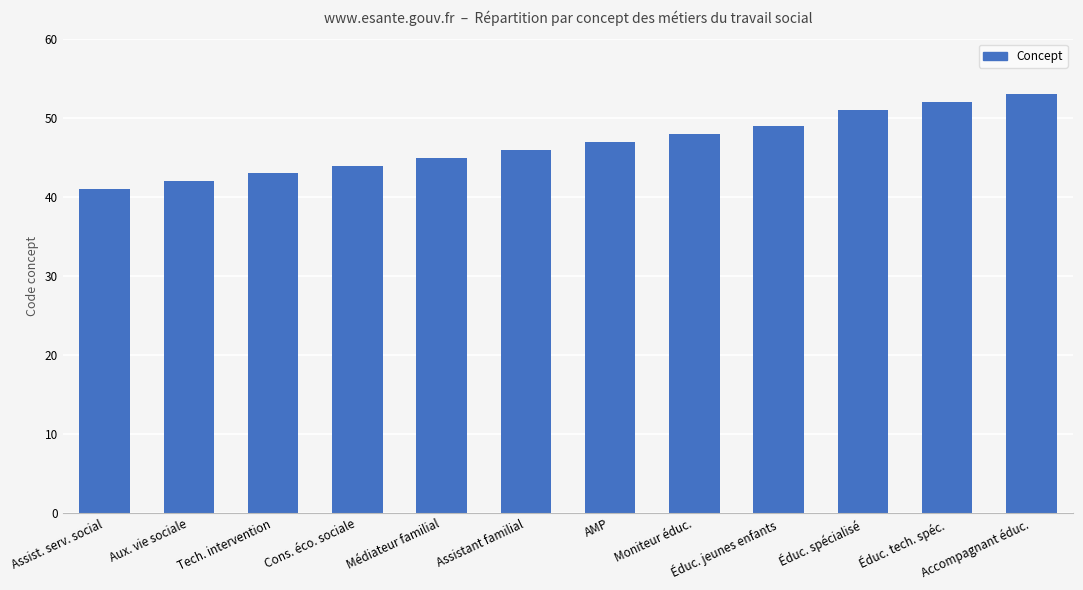

Reading right to left, what are all the values shown in this chart?

Accompagnant éduc.=53	Éduc. tech. spéc.=52	Éduc. spécialisé=51	Éduc. jeunes enfants=49	Moniteur éduc.=48	AMP=47	Assistant familial=46	Médiateur familial=45	Cons. éco. sociale=44	Tech. intervention=43	Aux. vie sociale=42	Assist. serv. social=41